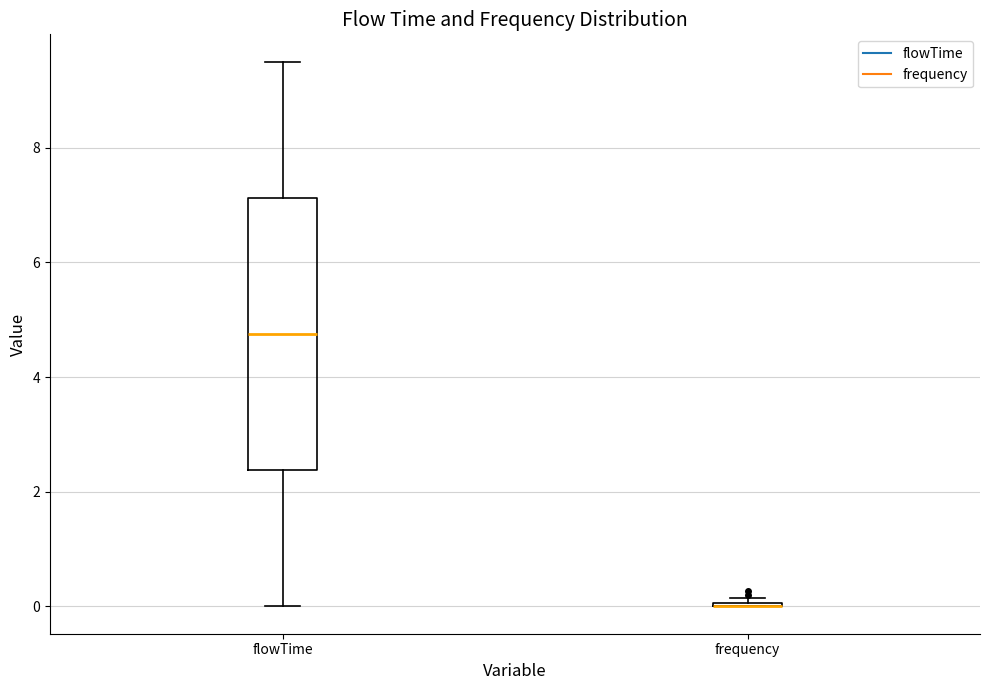

Comparing the boxes themselves (not the whiskers), which one is the tallest?

flowTime